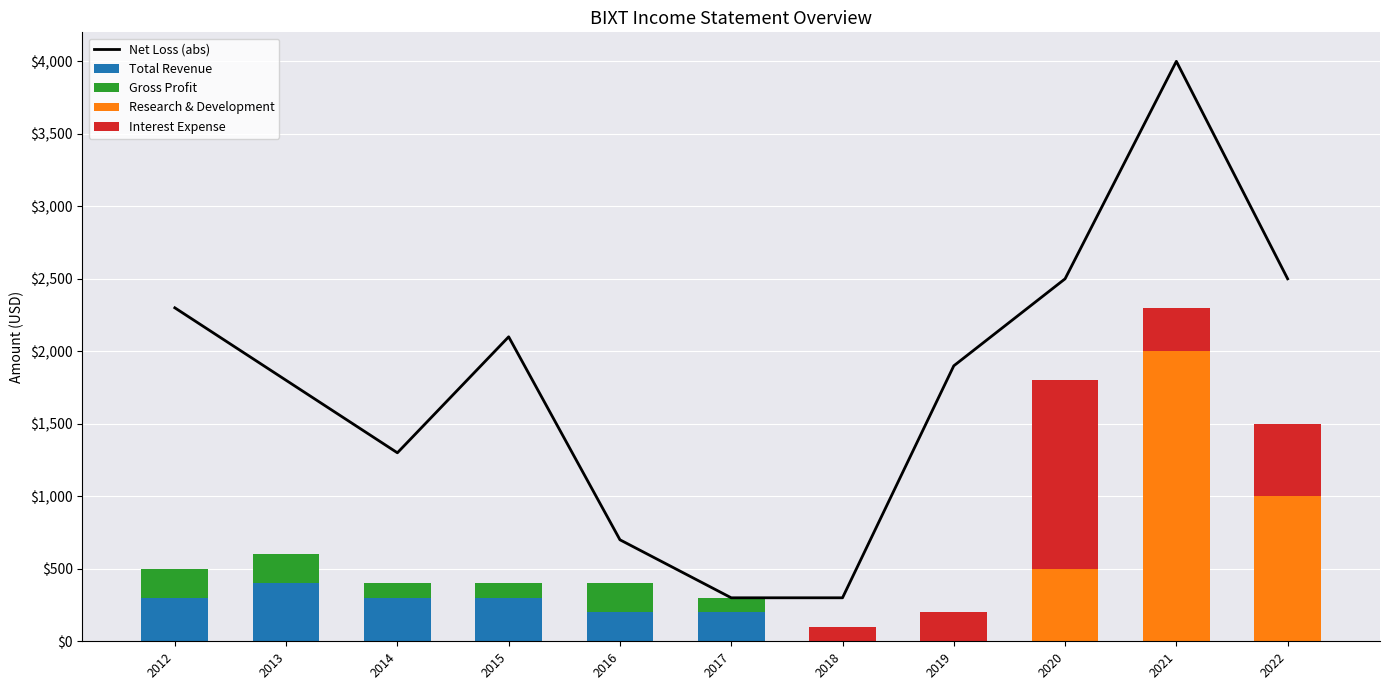

What is the difference between the maximum and second lowest values in the Interest Expense series?

1300